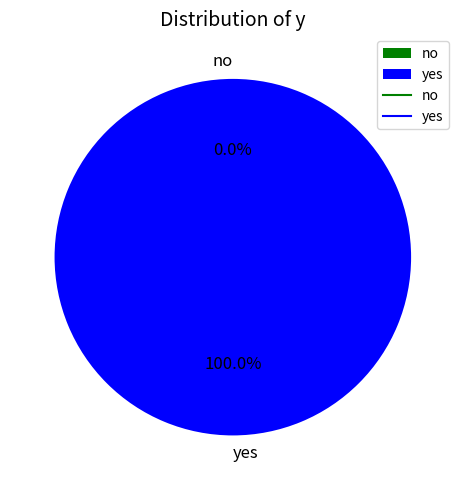

Count the number of slices in the pie.

2